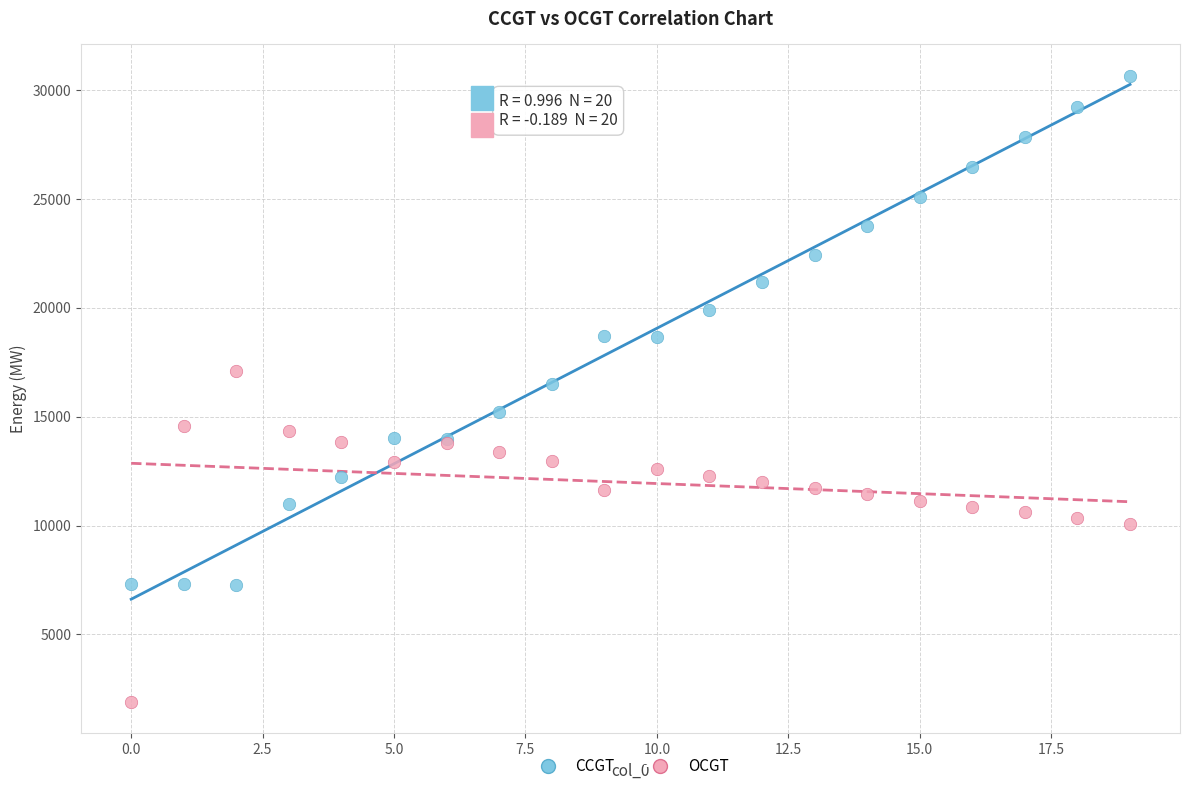

Which series contains the highest Y value?

CCGT